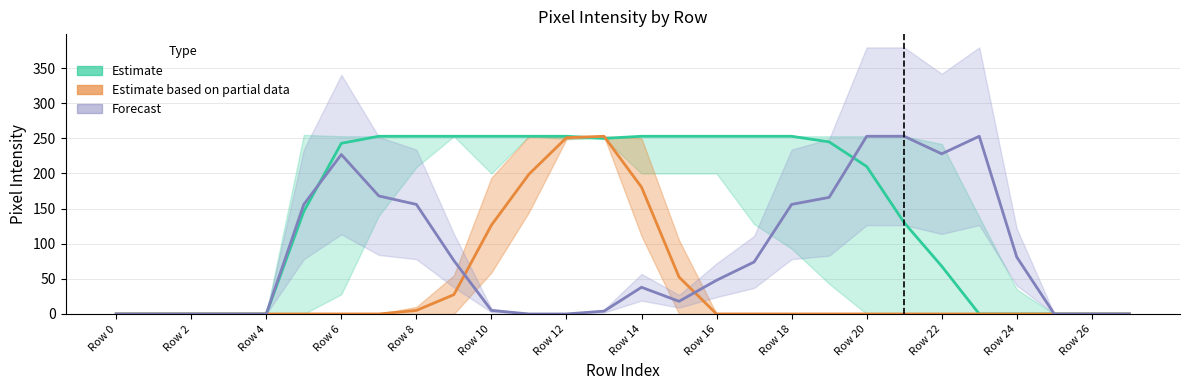

The value of Forecast at Row 10 is 6.9. True or false?

False